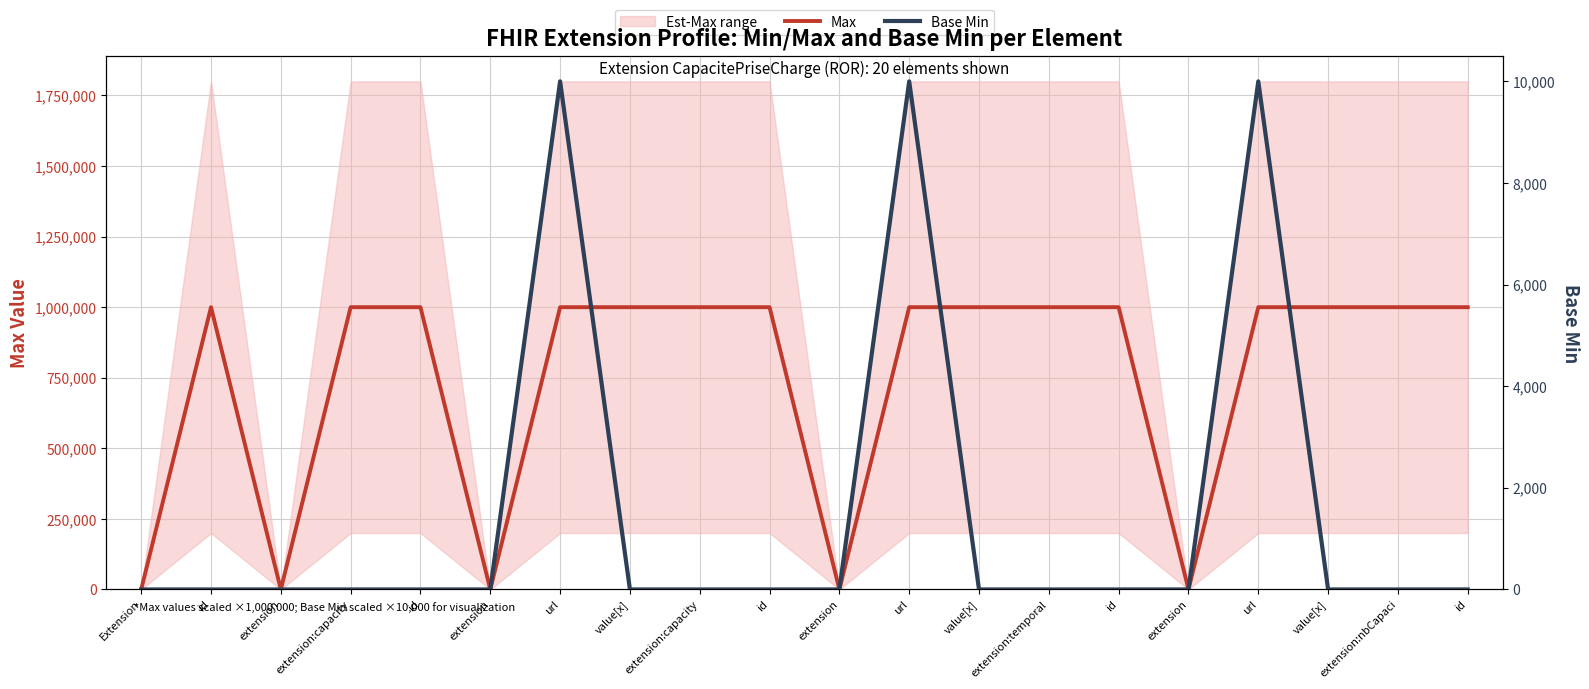

How many positive values does the Base Min series have?

3